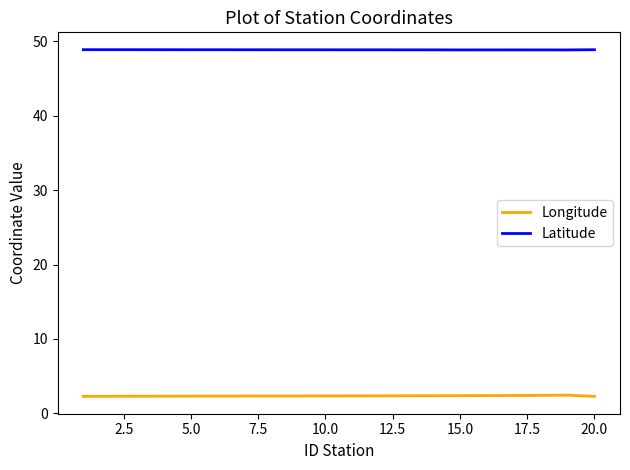

Which series has the largest total across all categories?

Latitude